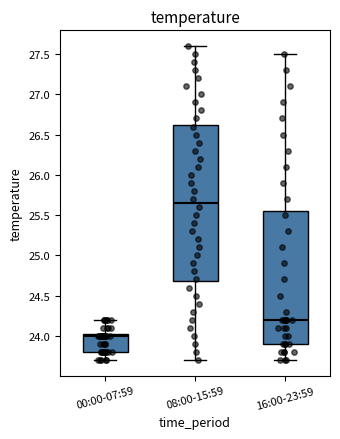

Where is the lower edge of the box for 08:00-15:59 on the y-axis? The values are not printed on the chart, so give them approximately, as read against the axis.

24.70